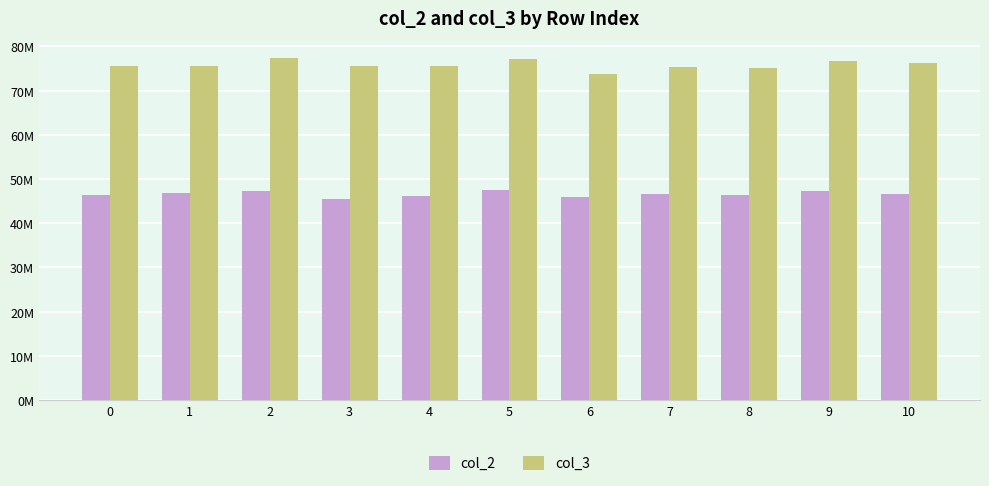

Are the bars grouped side by side (vs. stacked)?

Yes